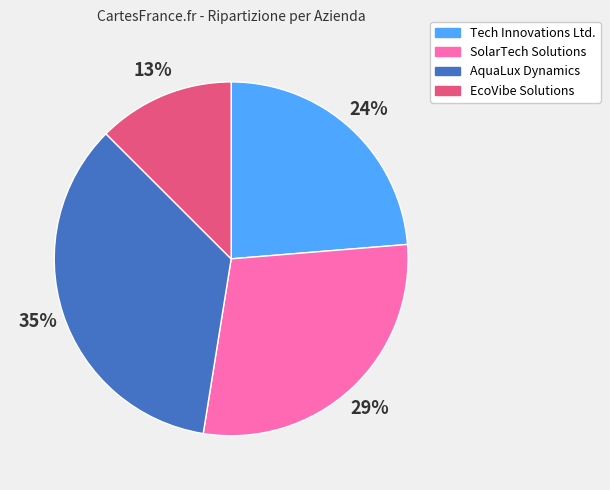

Is it true that AquaLux Dynamics is 48% of the pie?

False